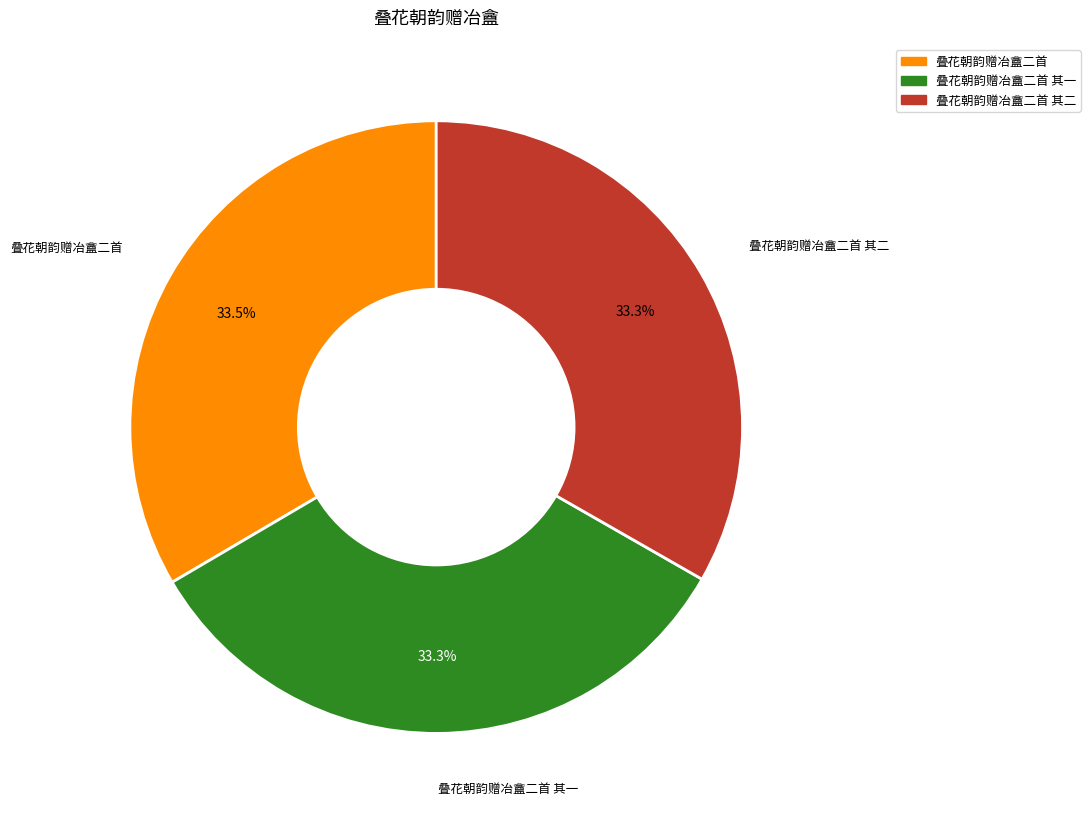

What portion of the pie excludes 叠花朝韵赠冶盦二首 其二?

66.7%